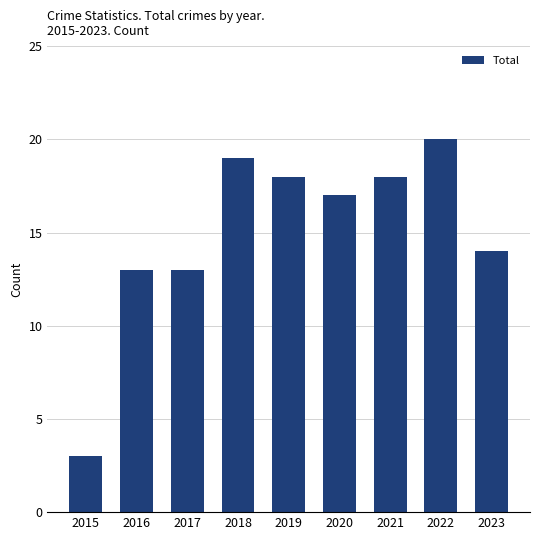

What is the value of the 7th bar from the left?

18